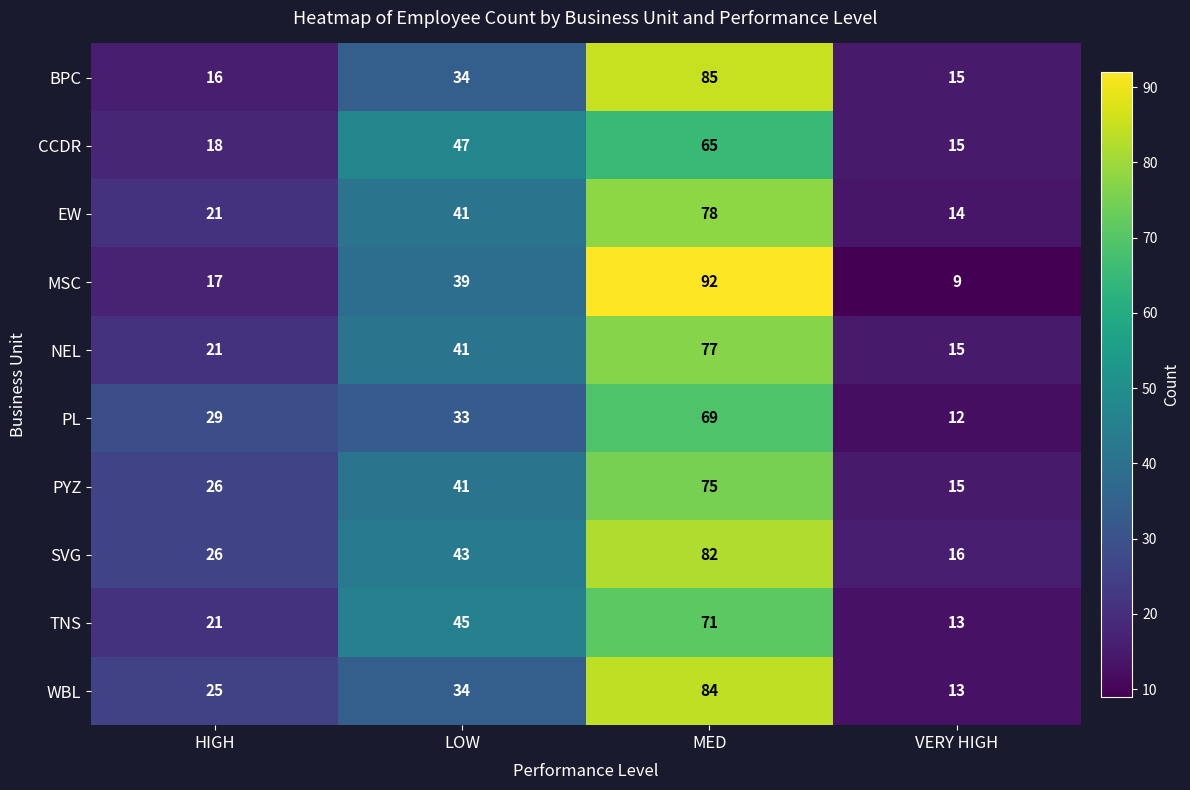

What is the minimum value shown in the chart?

9